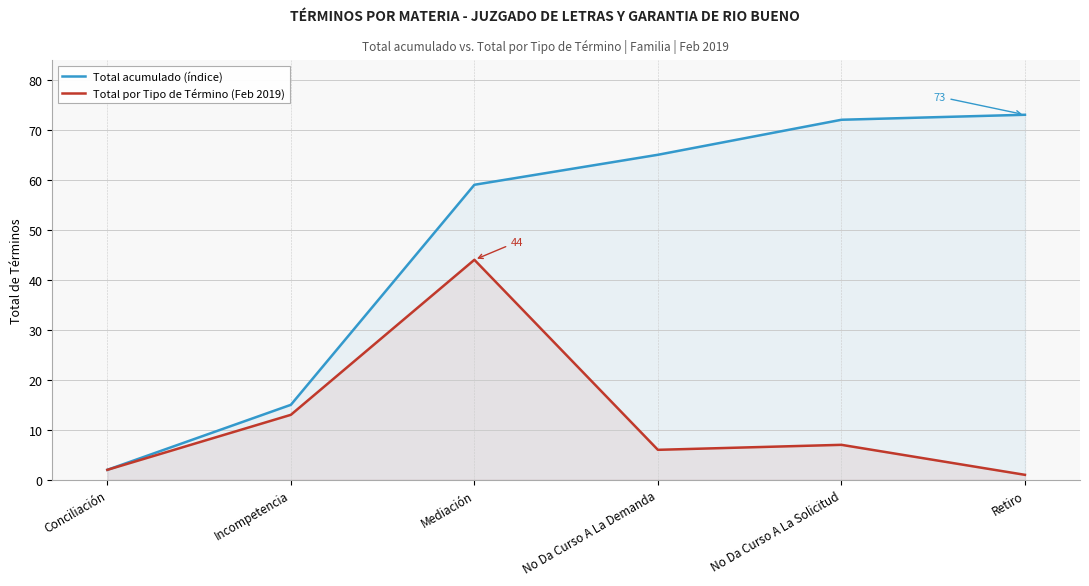

Is the value of Total acumulado (índice) at Incompetencia greater than the value of Total por Tipo de Término (Feb 2019) at No Da Curso A La Solicitud?

Yes